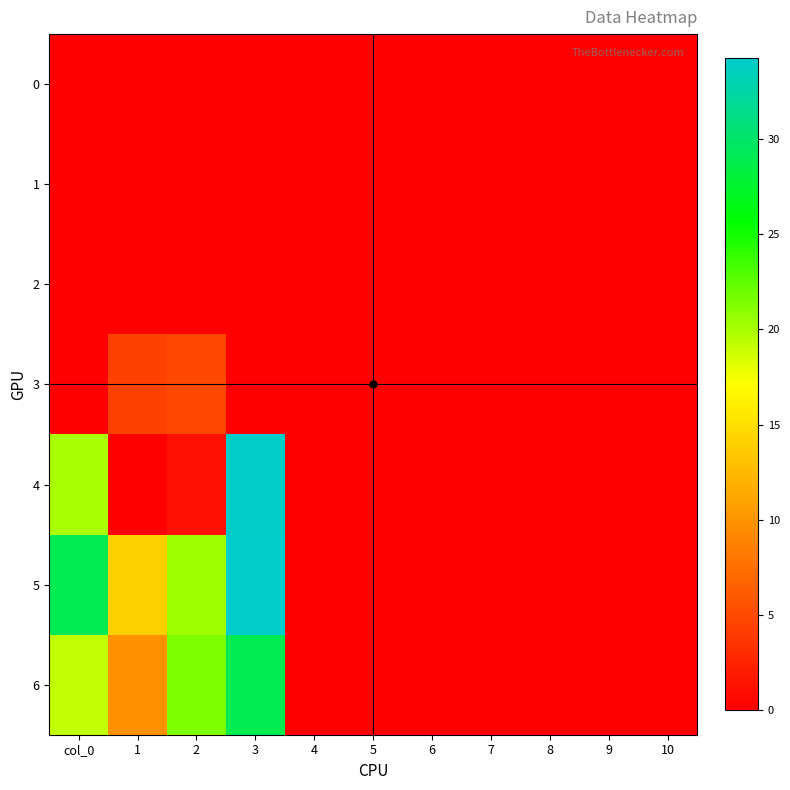

Count the number of data series in this chart.

7